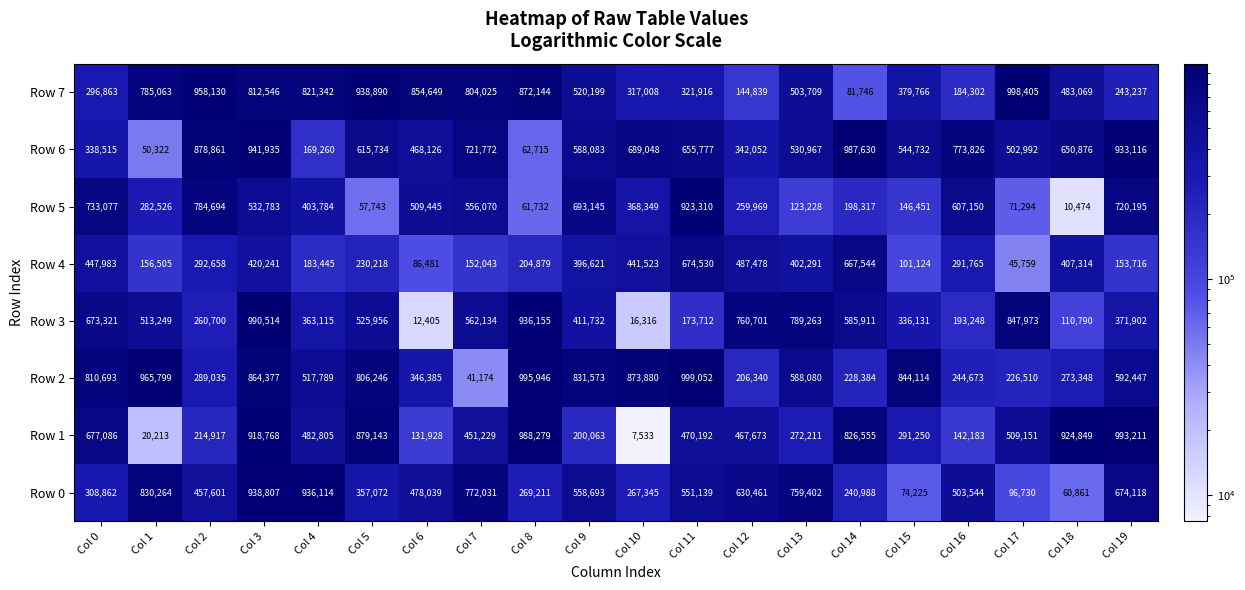

At how many categories does at least one series exceed 927338?

10